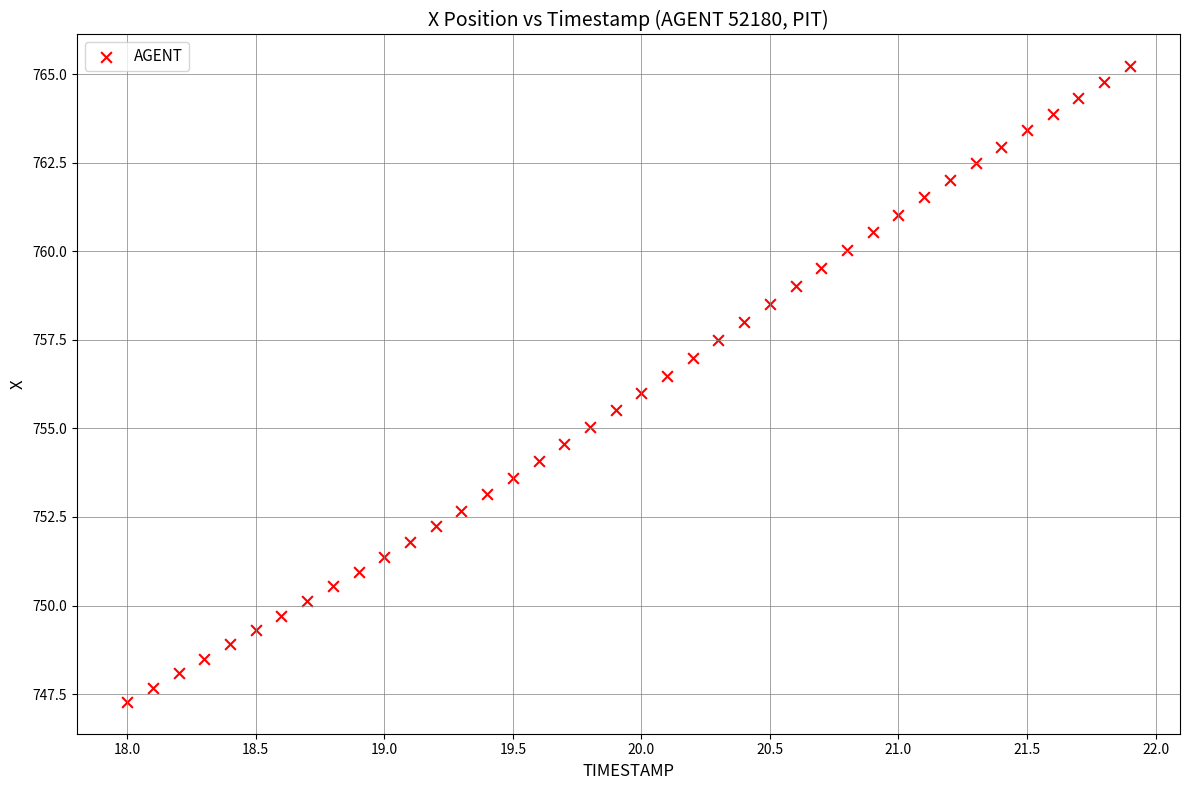

What is the range of X values (max minus min)?

3.9